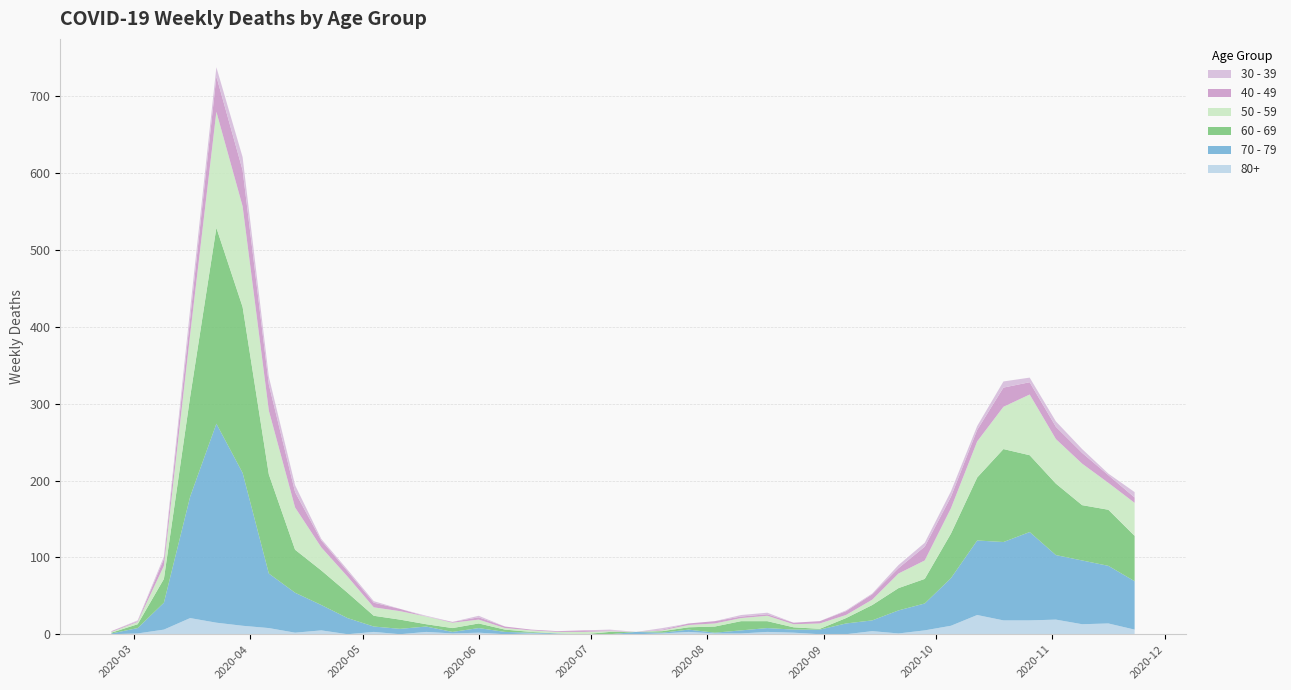

Reading left to right, extract all data points from this chart.

80+: 2020-02-24=0	2020-03-02=1	2020-03-09=6	2020-03-16=21	2020-03-23=15	2020-03-30=11	2020-04-06=8	2020-04-13=2	2020-04-20=5	2020-04-27=0	2020-05-04=3	2020-05-11=0	2020-05-18=3	2020-05-25=1	2020-06-01=2	2020-06-08=0	2020-06-15=1	2020-06-22=0	2020-06-29=0	2020-07-06=0	2020-07-13=0	2020-07-20=1	2020-07-27=3	2020-08-03=1	2020-08-10=1	2020-08-17=3	2020-08-24=2	2020-08-31=0	2020-09-07=0	2020-09-14=4	2020-09-21=1	2020-09-28=5	2020-10-05=11	2020-10-12=25	2020-10-19=18	2020-10-26=18	2020-11-02=19	2020-11-09=13	2020-11-16=14	2020-11-23=6
30 - 39: 2020-02-24=0	2020-03-02=1	2020-03-09=3	2020-03-16=12	2020-03-23=12	2020-03-30=17	2020-04-06=10	2020-04-13=9	2020-04-20=2	2020-04-27=2	2020-05-04=2	2020-05-11=0	2020-05-18=1	2020-05-25=0	2020-06-01=2	2020-06-08=0	2020-06-15=0	2020-06-22=0	2020-06-29=0	2020-07-06=1	2020-07-13=0	2020-07-20=2	2020-07-27=0	2020-08-03=0	2020-08-10=2	2020-08-17=2	2020-08-24=0	2020-08-31=0	2020-09-07=1	2020-09-14=1	2020-09-21=4	2020-09-28=5	2020-10-05=7	2020-10-12=5	2020-10-19=8	2020-10-26=6	2020-11-02=7	2020-11-09=5	2020-11-16=2	2020-11-23=7
40 - 49: 2020-02-24=1	2020-03-02=1	2020-03-09=9	2020-03-16=21	2020-03-23=46	2020-03-30=47	2020-04-06=34	2020-04-13=20	2020-04-20=9	2020-04-27=7	2020-05-04=6	2020-05-11=3	2020-05-18=0	2020-05-25=1	2020-06-01=3	2020-06-08=2	2020-06-15=1	2020-06-22=1	2020-06-29=2	2020-07-06=1	2020-07-13=0	2020-07-20=1	2020-07-27=2	2020-08-03=3	2020-08-10=2	2020-08-17=2	2020-08-24=2	2020-08-31=3	2020-09-07=5	2020-09-14=7	2020-09-21=7	2020-09-28=18	2020-10-05=15	2020-10-12=15	2020-10-19=25	2020-10-26=16	2020-11-02=16	2020-11-09=14	2020-11-16=10	2020-11-23=7
50 - 59: 2020-02-24=1	2020-03-02=3	2020-03-09=17	2020-03-16=81	2020-03-23=151	2020-03-30=131	2020-04-06=83	2020-04-13=55	2020-04-20=30	2020-04-27=21	2020-05-04=11	2020-05-11=11	2020-05-18=10	2020-05-25=7	2020-06-01=5	2020-06-08=2	2020-06-15=2	2020-06-22=2	2020-06-29=3	2020-07-06=1	2020-07-13=0	2020-07-20=1	2020-07-27=3	2020-08-03=4	2020-08-10=4	2020-08-17=7	2020-08-24=4	2020-08-31=7	2020-09-07=4	2020-09-14=7	2020-09-21=19	2020-09-28=24	2020-10-05=33	2020-10-12=47	2020-10-19=55	2020-10-26=79	2020-11-02=58	2020-11-09=54	2020-11-16=35	2020-11-23=43
60 - 69: 2020-02-24=1	2020-03-02=5	2020-03-09=31	2020-03-16=130	2020-03-23=255	2020-03-30=216	2020-04-06=129	2020-04-13=56	2020-04-20=45	2020-04-27=33	2020-05-04=14	2020-05-11=12	2020-05-18=3	2020-05-25=5	2020-06-01=6	2020-06-08=3	2020-06-15=1	2020-06-22=0	2020-06-29=0	2020-07-06=3	2020-07-13=0	2020-07-20=2	2020-07-27=3	2020-08-03=8	2020-08-10=12	2020-08-17=9	2020-08-24=3	2020-08-31=1	2020-09-07=7	2020-09-14=20	2020-09-21=29	2020-09-28=32	2020-10-05=58	2020-10-12=82	2020-10-19=121	2020-10-26=100	2020-11-02=93	2020-11-09=72	2020-11-16=73	2020-11-23=59
70 - 79: 2020-02-24=1	2020-03-02=7	2020-03-09=35	2020-03-16=158	2020-03-23=259	2020-03-30=199	2020-04-06=71	2020-04-13=52	2020-04-20=33	2020-04-27=21	2020-05-04=7	2020-05-11=7	2020-05-18=7	2020-05-25=2	2020-06-01=6	2020-06-08=3	2020-06-15=1	2020-06-22=1	2020-06-29=0	2020-07-06=0	2020-07-13=3	2020-07-20=1	2020-07-27=3	2020-08-03=1	2020-08-10=4	2020-08-17=5	2020-08-24=4	2020-08-31=6	2020-09-07=14	2020-09-14=14	2020-09-21=30	2020-09-28=35	2020-10-05=62	2020-10-12=97	2020-10-19=102	2020-10-26=115	2020-11-02=84	2020-11-09=83	2020-11-16=75	2020-11-23=63